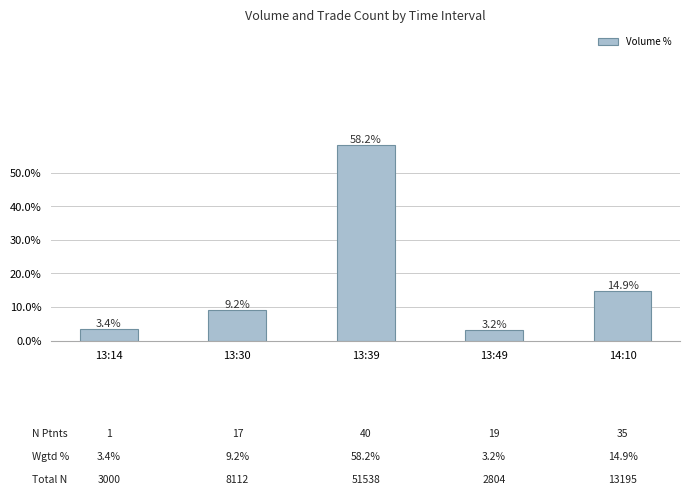

Are the bars horizontal?

No